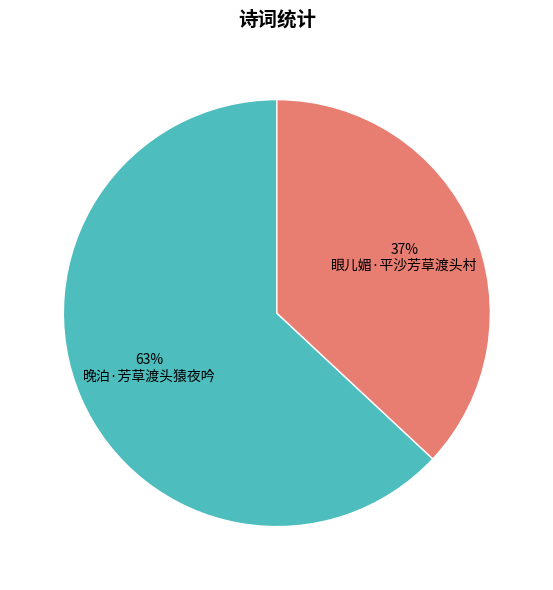

How many slices are in this pie chart?

2